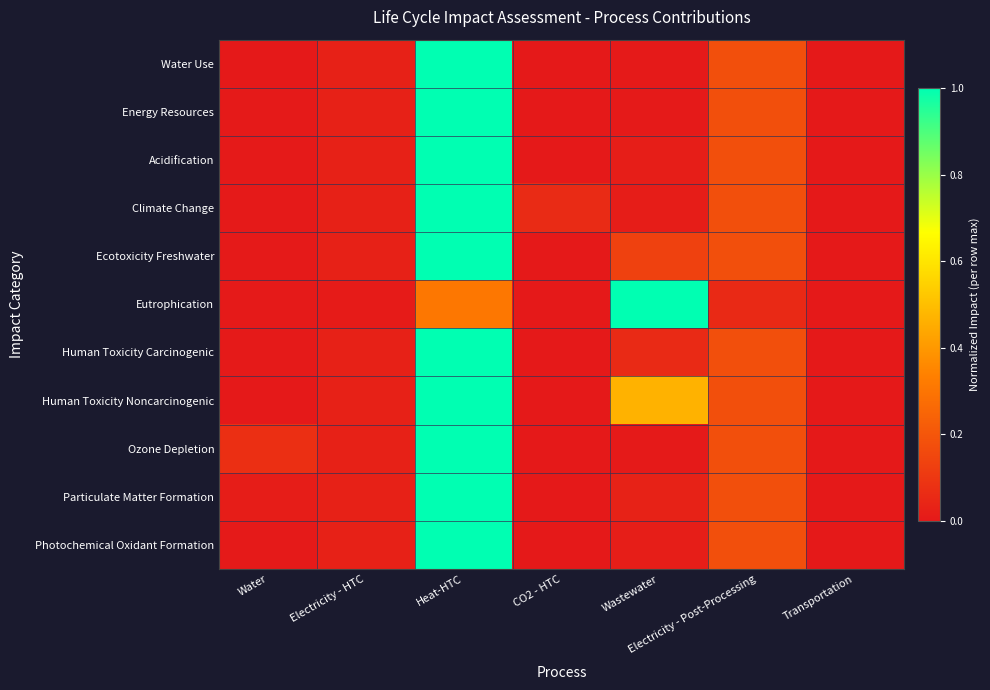

Rank the series at Transportation from highest to lowest value.

Ecotoxicity Freshwater, Particulate Matter Formation, Photochemical Oxidant Formation, Ozone Depletion, Acidification, Human Toxicity Noncarcinogenic, Energy Resources, Human Toxicity Carcinogenic, Climate Change, Eutrophication, Water Use